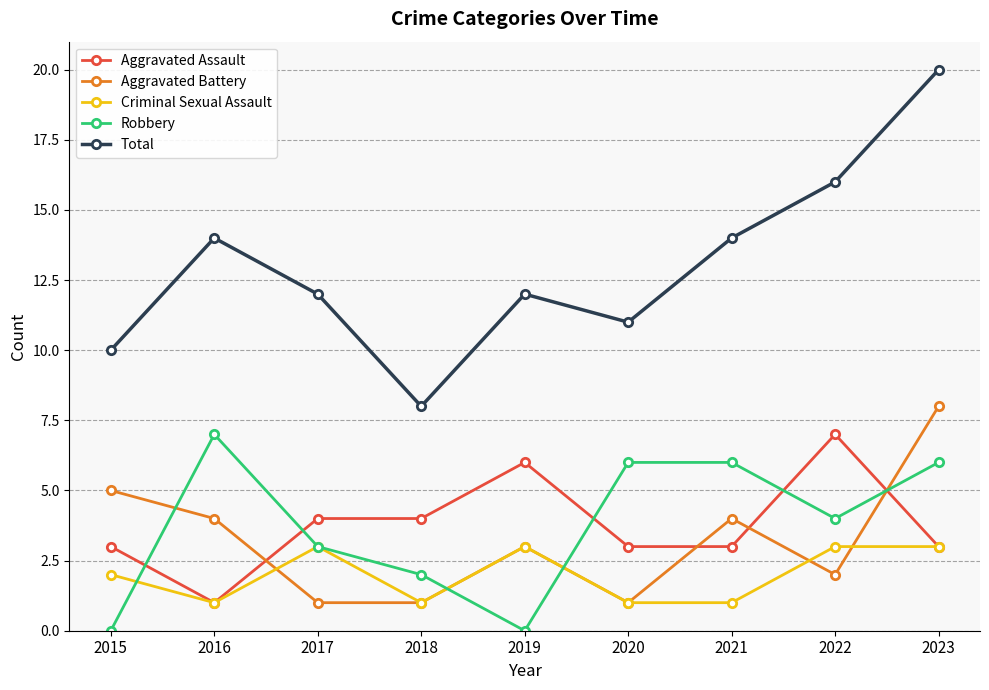

Is it true that Aggravated Assault equals 6 at 2019?

True